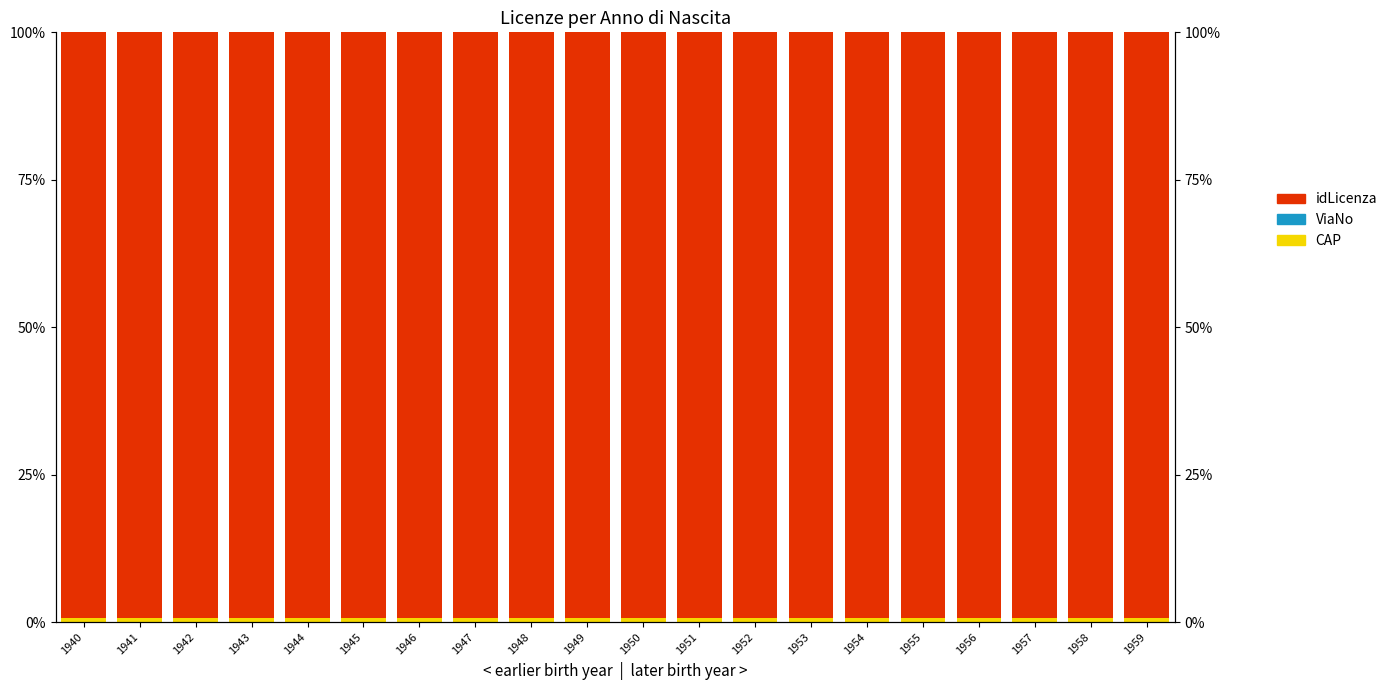

Reading left to right, extract all data points from this chart.

CAP: 1940=0.6	1941=0.6	1942=0.6	1943=0.6	1944=0.6	1945=0.6	1946=0.6	1947=0.6	1948=0.6	1949=0.6	1950=0.6	1951=0.6	1952=0.6	1953=0.6	1954=0.6	1955=0.6	1956=0.6	1957=0.6	1958=0.6	1959=0.6
ViaNo: 1940=0.0	1941=0.0	1942=0.0	1943=0.0	1944=0.0	1945=0.0	1946=0.0	1947=0.0	1948=0.0	1949=0.0	1950=0.0	1951=0.0	1952=0.0	1953=0.0	1954=0.0	1955=0.0	1956=0.0	1957=0.0	1958=0.0	1959=0.0
idLicenza: 1940=99.4	1941=99.4	1942=99.4	1943=99.4	1944=99.4	1945=99.4	1946=99.4	1947=99.4	1948=99.4	1949=99.4	1950=99.4	1951=99.4	1952=99.4	1953=99.4	1954=99.4	1955=99.4	1956=99.4	1957=99.4	1958=99.4	1959=99.4